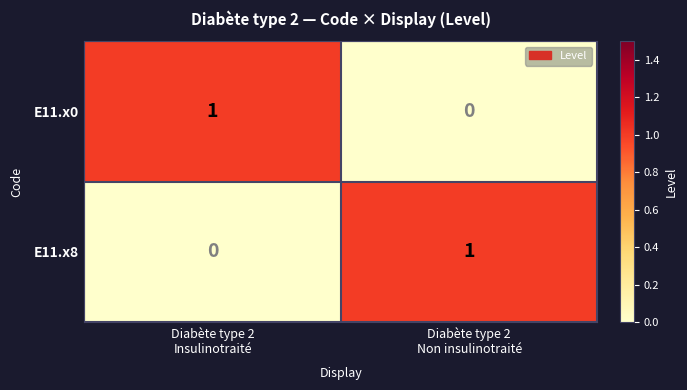

Rank the series at Diabète type 2
Insulinotraité from lowest to highest value.

E11.x8, E11.x0